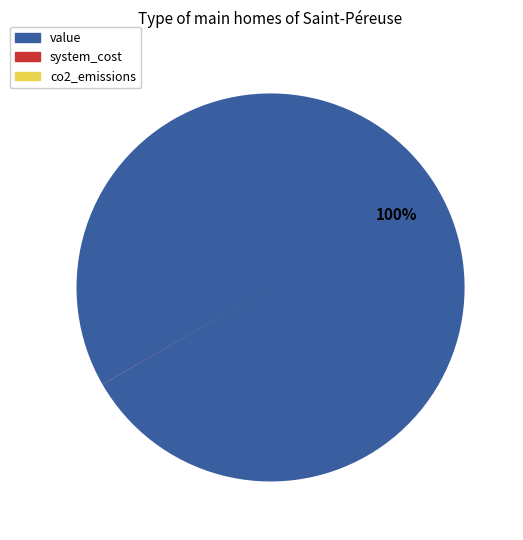

Is it true that value is 100% of the pie?

True